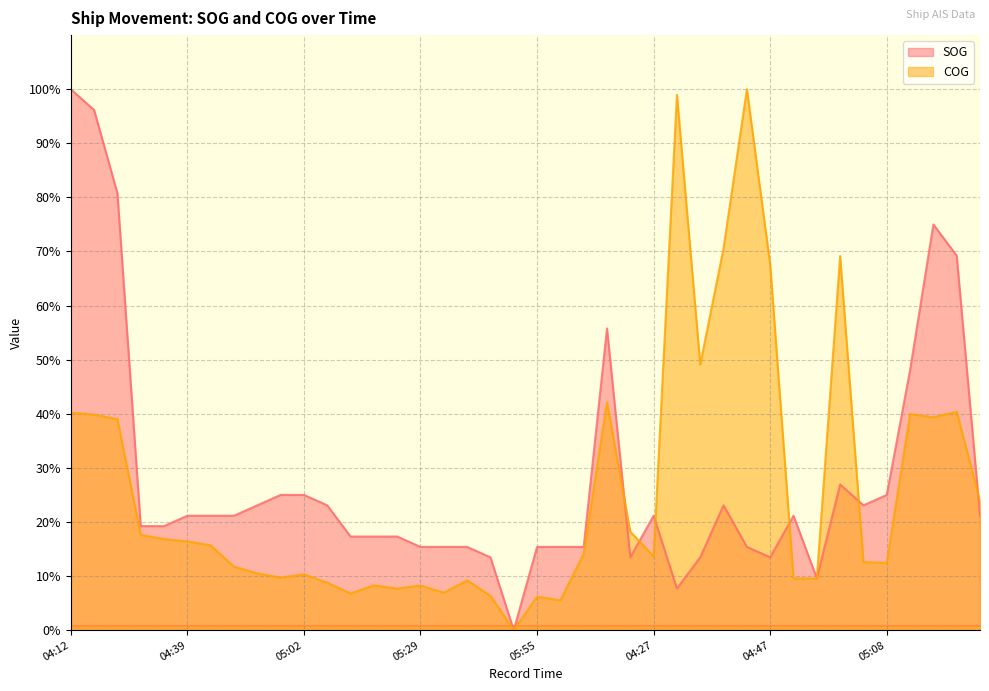

Count the number of data series in this chart.

2